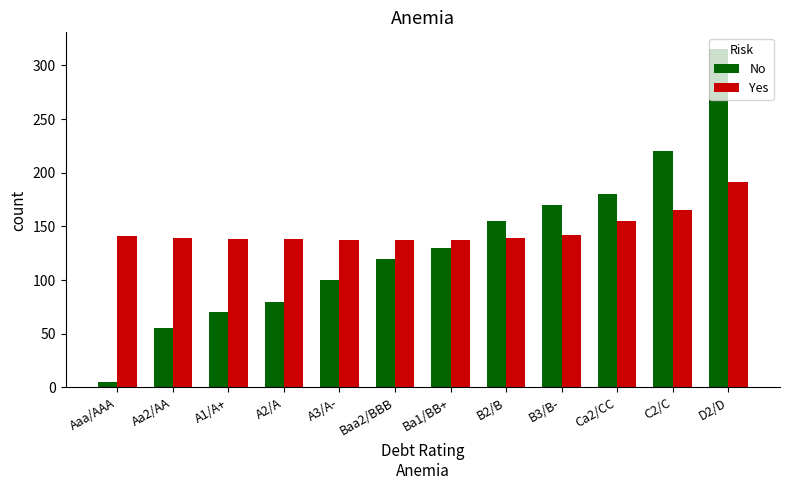

What are all the series names shown in the legend?

No, Yes